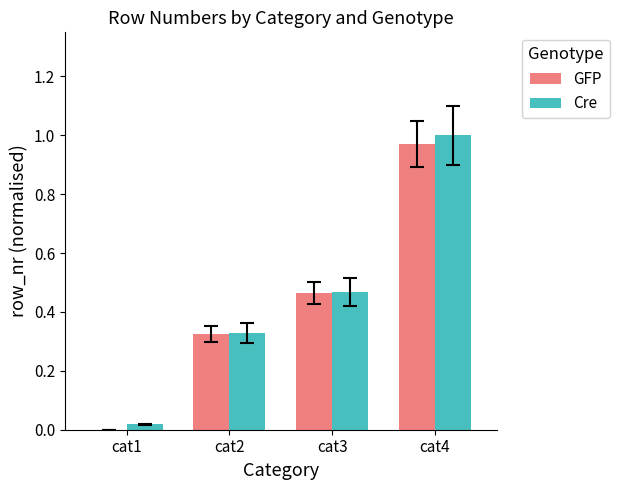

What is the sum of all GFP values?

1.8